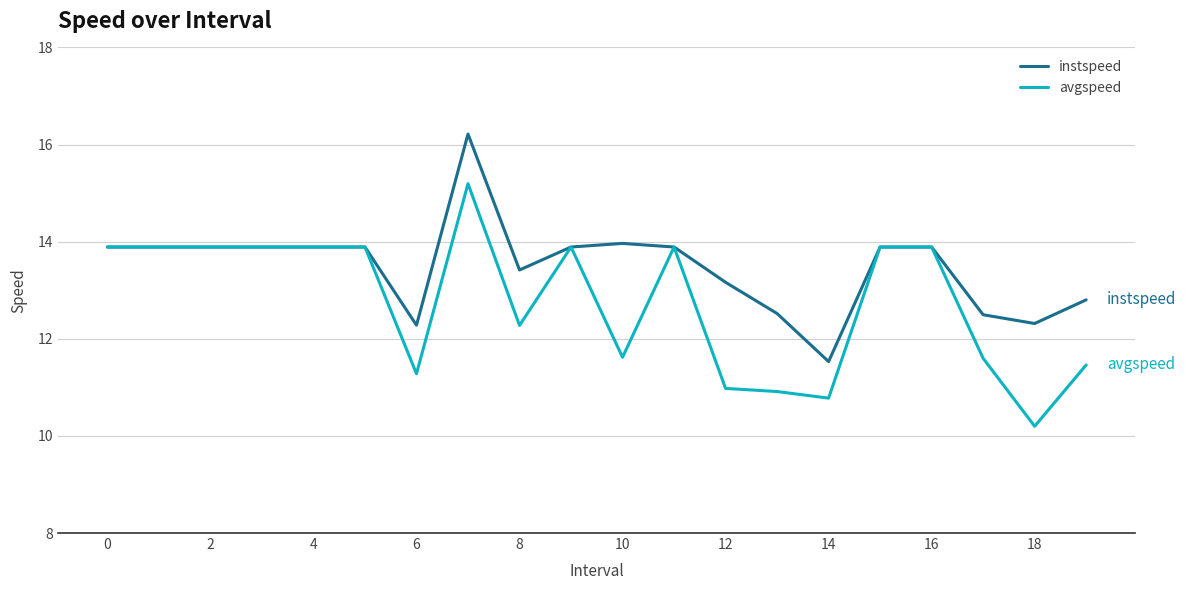

List the series in order of their overall mean, highest first.

instspeed, avgspeed